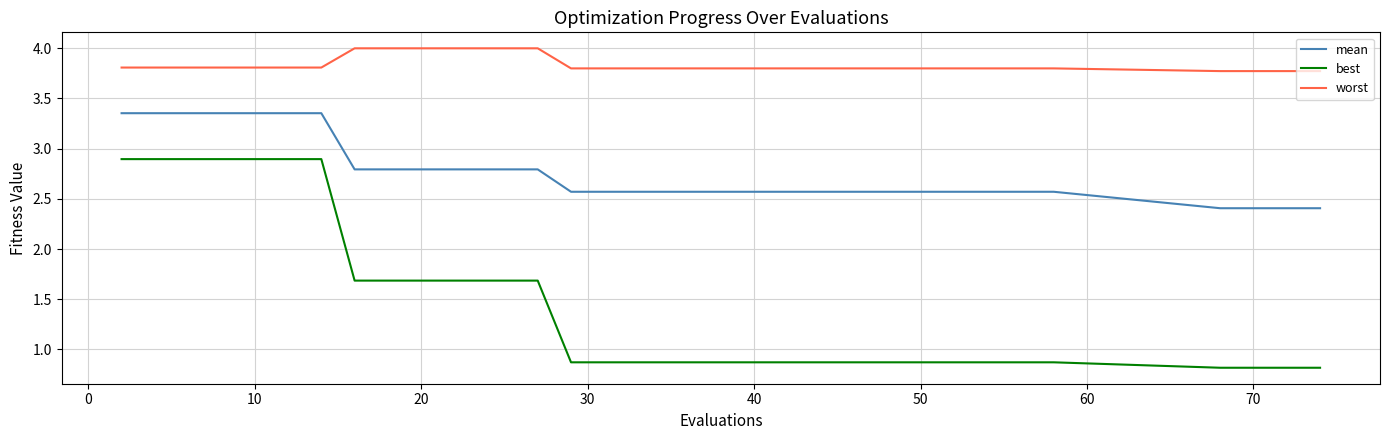

What is the maximum value shown in the chart?

4.0